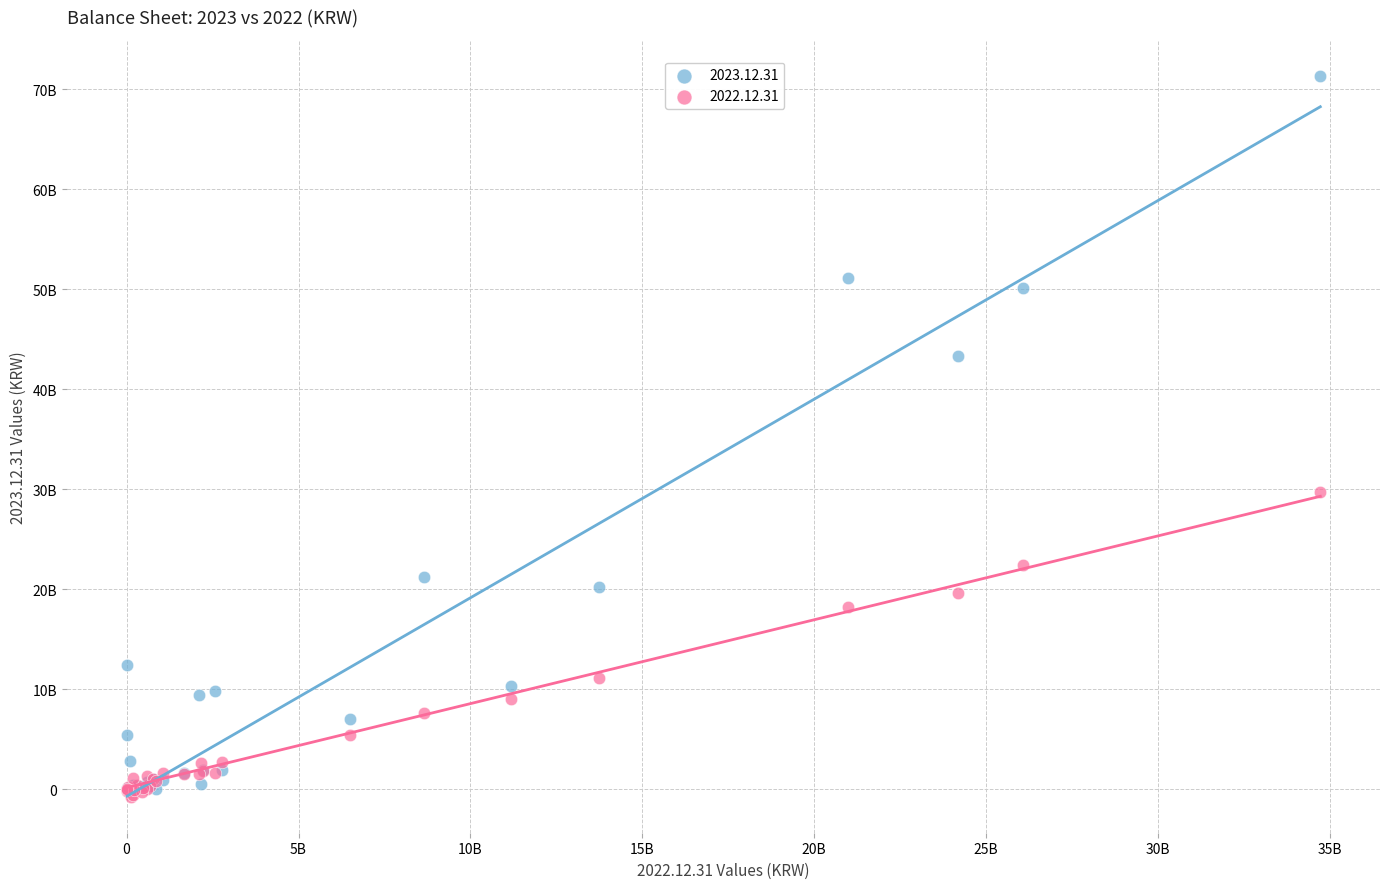

What are all the series names shown in the legend?

2023.12.31, 2022.12.31